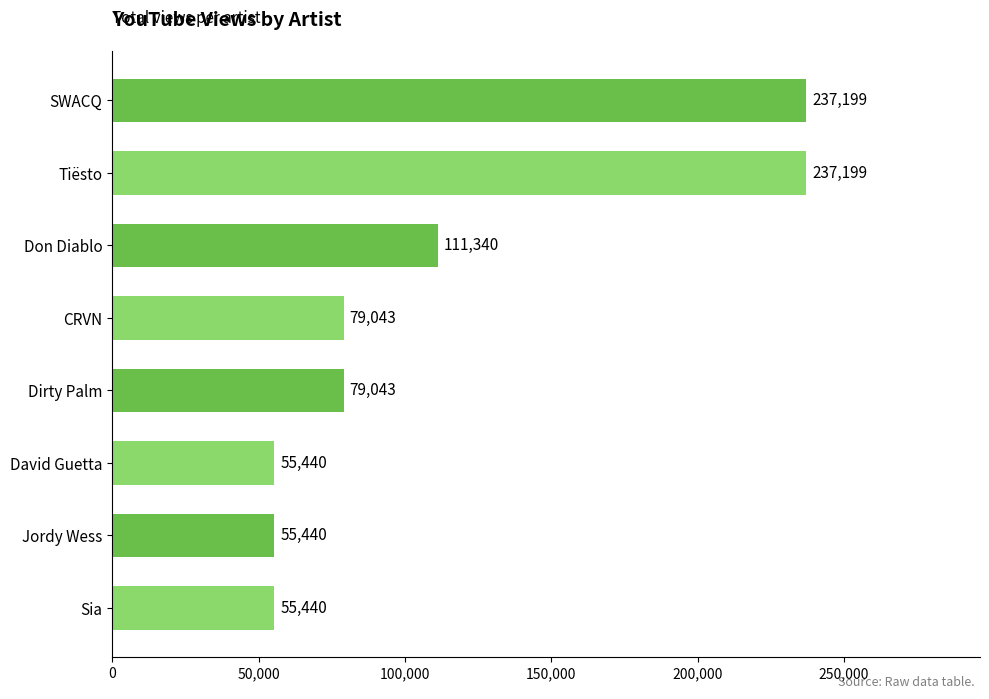

How many bars are there in total?

8